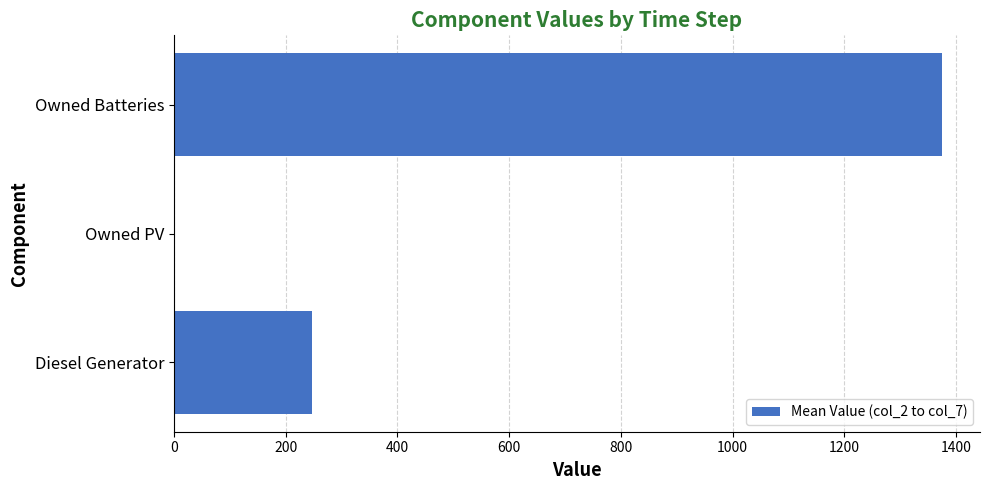

Reading bottom to top, list all the values displayed in this chart.

Diesel Generator=247.5	Owned PV=0.0	Owned Batteries=1374.0